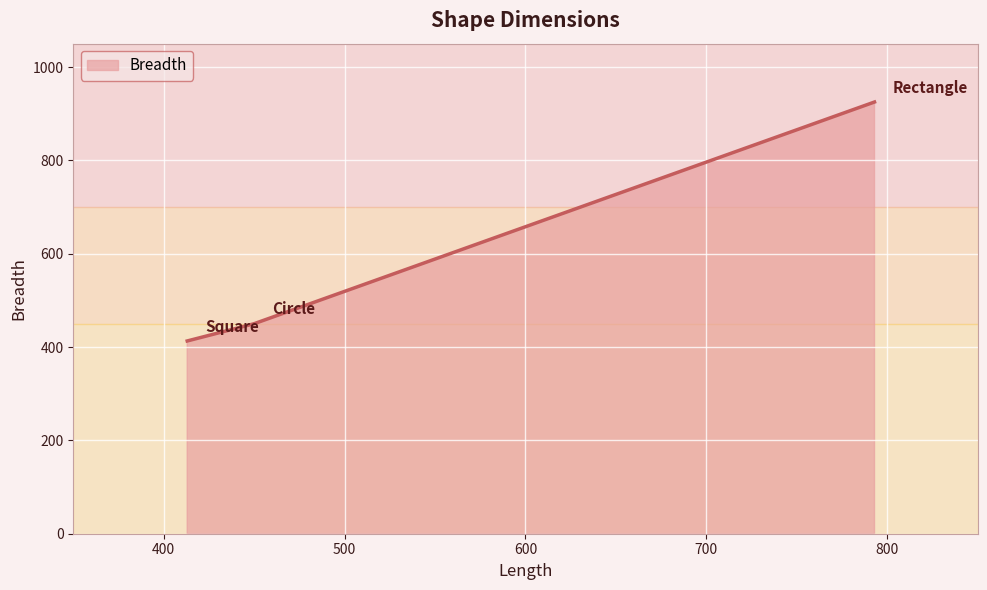

What is the average value?

596